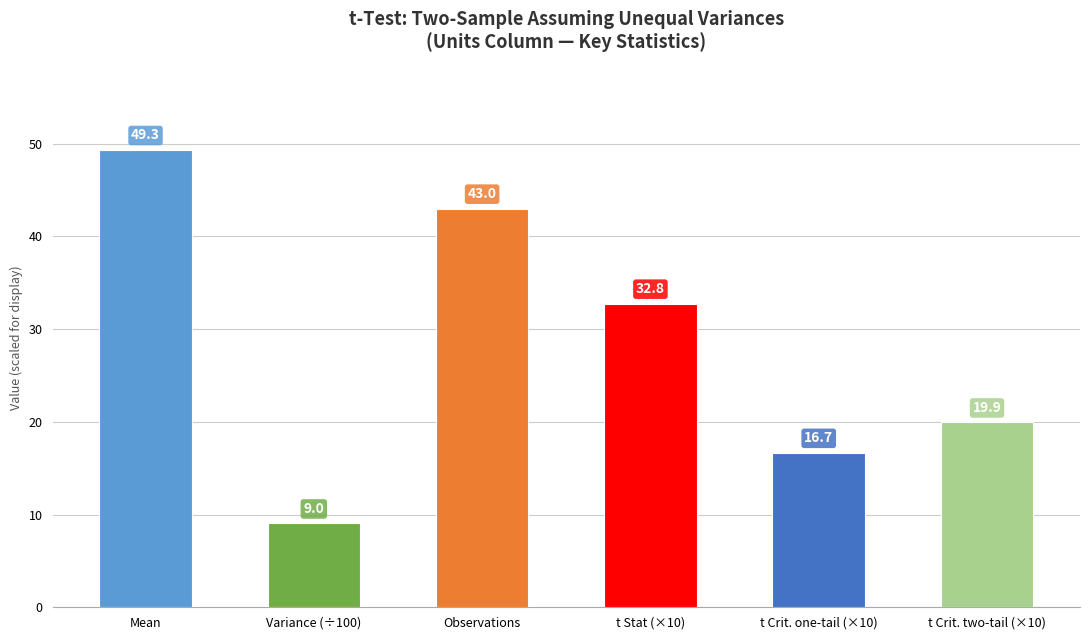

Reading left to right, extract all data points from this chart.

Mean=49.3	Variance (÷100)=9.0	Observations=43.0	t Stat (×10)=32.8	t Crit. one-tail (×10)=16.7	t Crit. two-tail (×10)=19.9